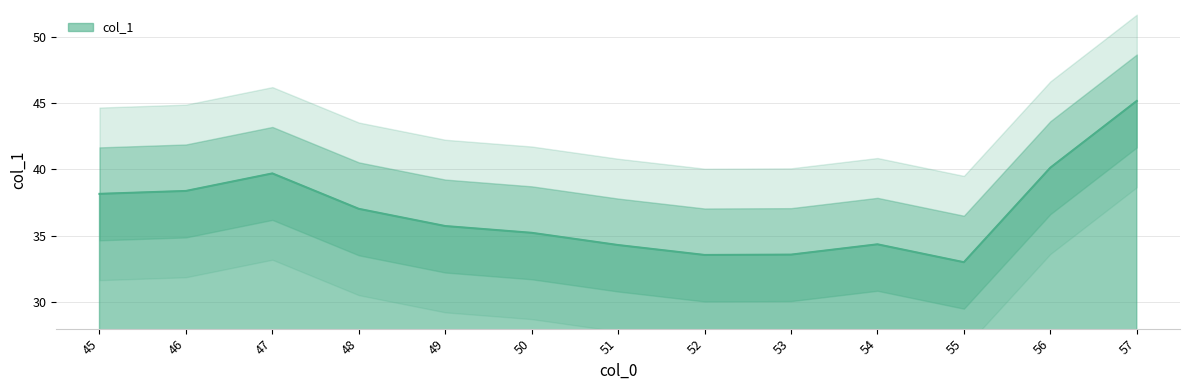

What is the maximum value shown in the chart?

45.1